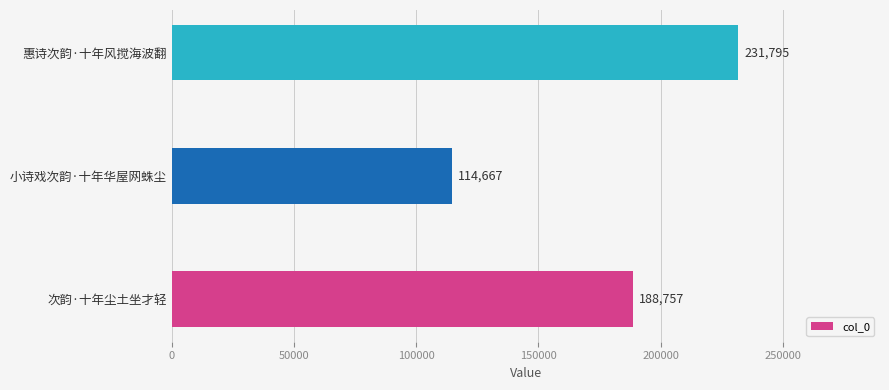

Count the values in the range 114667 to 231795.

3